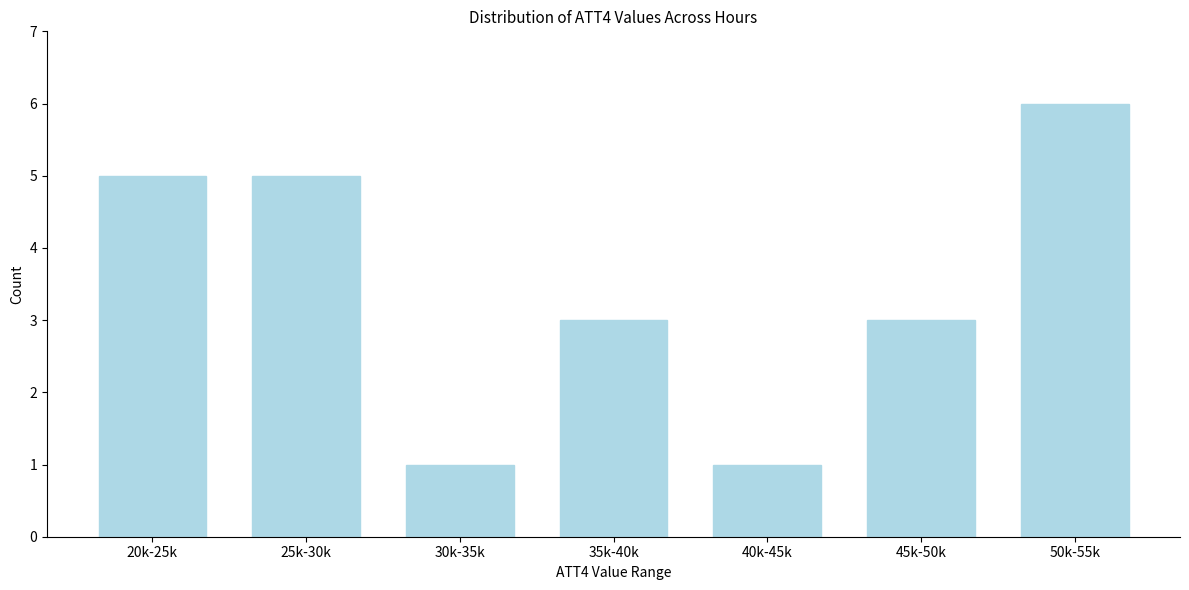

Reading left to right, list all the values displayed in this chart.

5	5	1	3	1	3	6